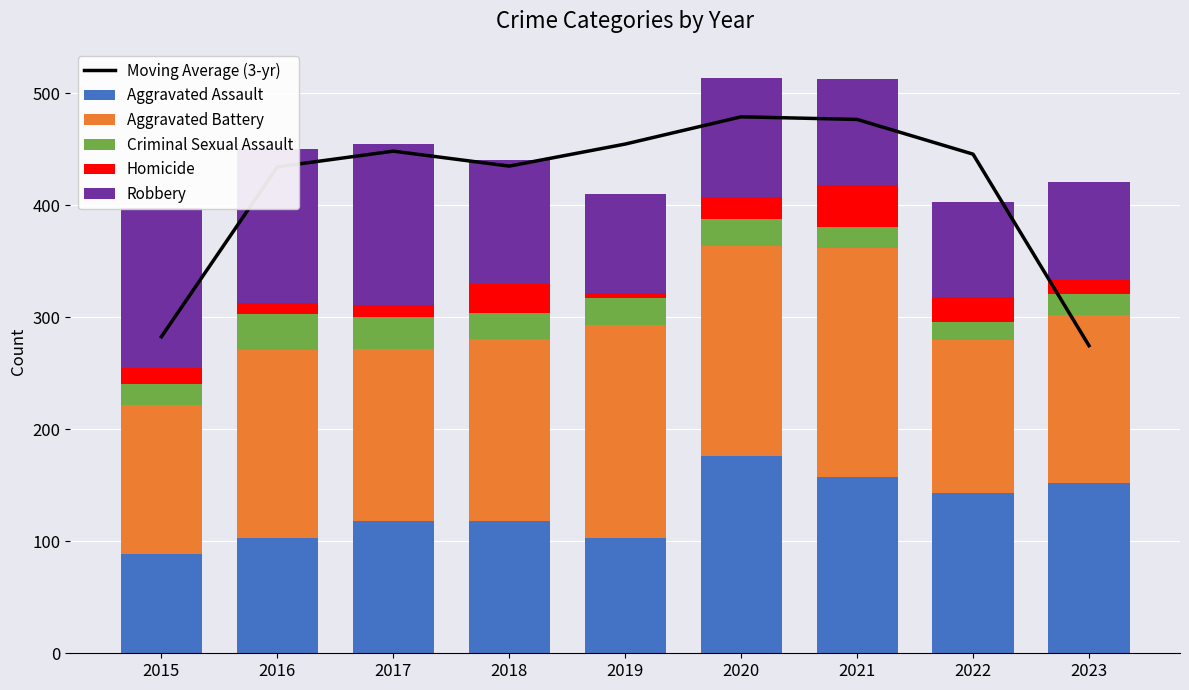

How many data points in Criminal Sexual Assault are above 23?

4